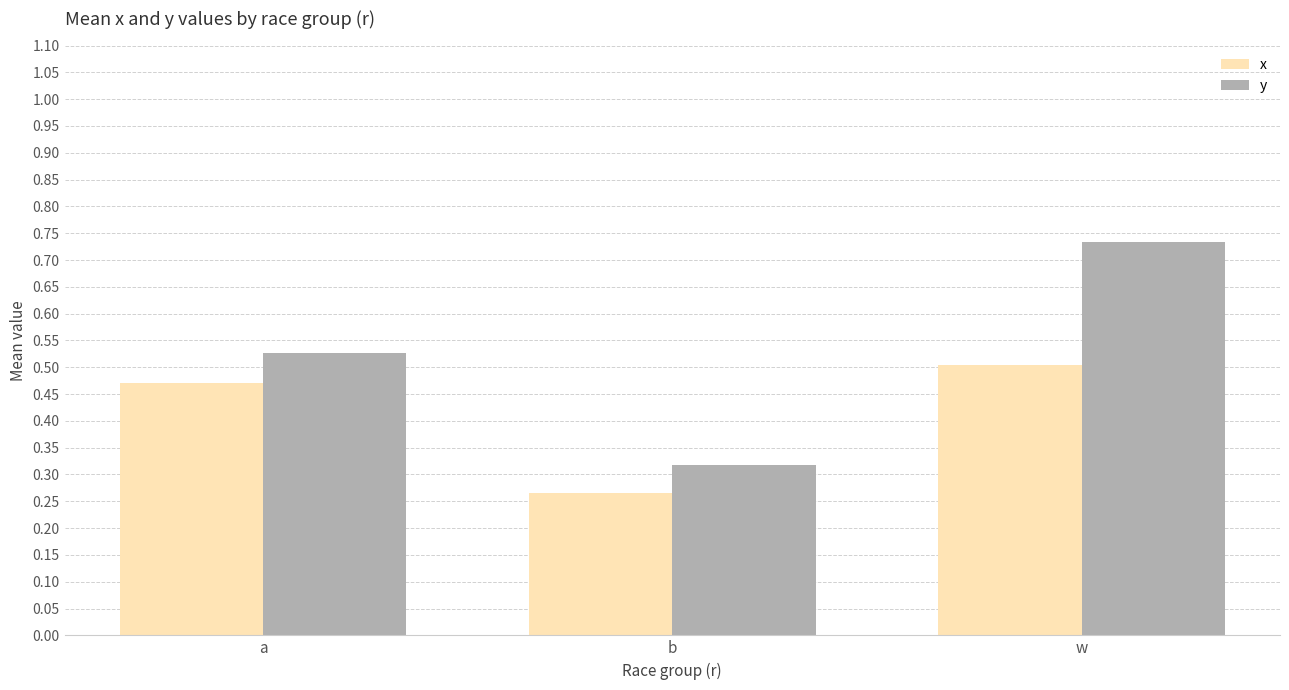

Where is x nearest to the value 0?

b